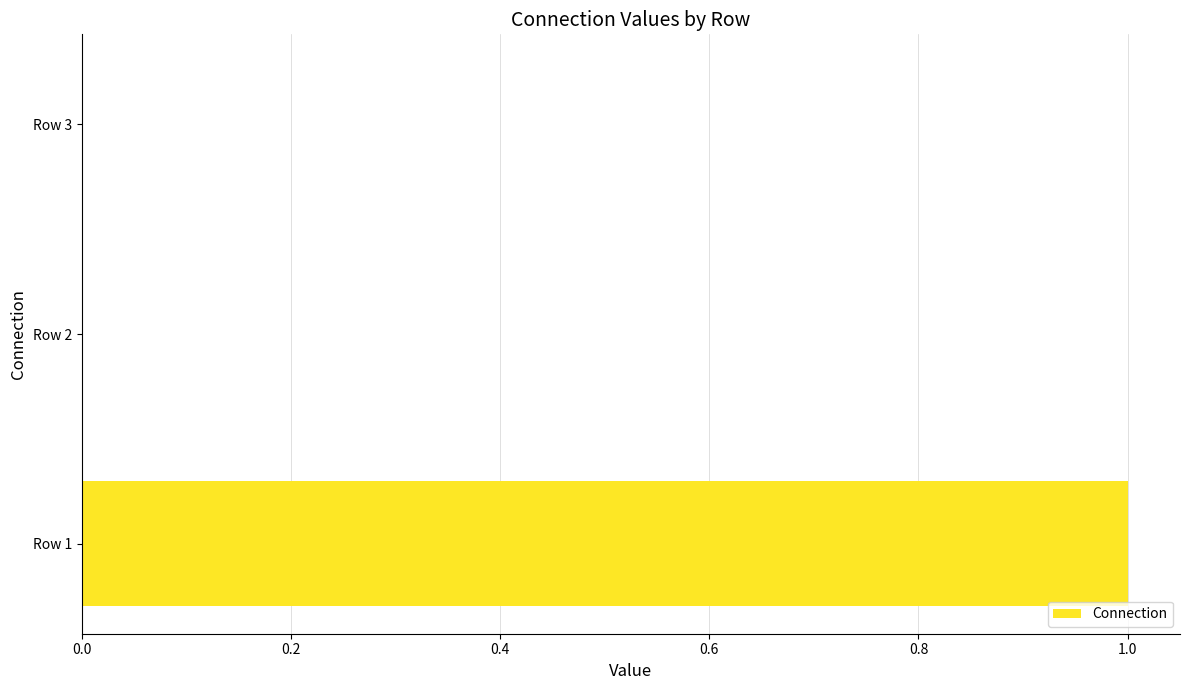

Which category has the highest value across all series?

Row 1